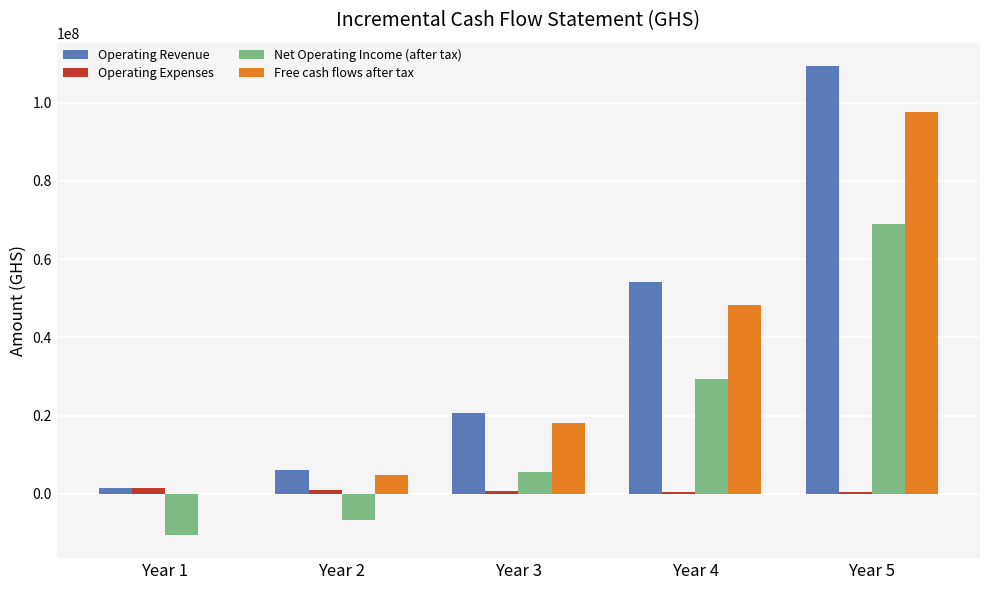

At which label does Net Operating Income (after tax) reach its peak?

Year 5